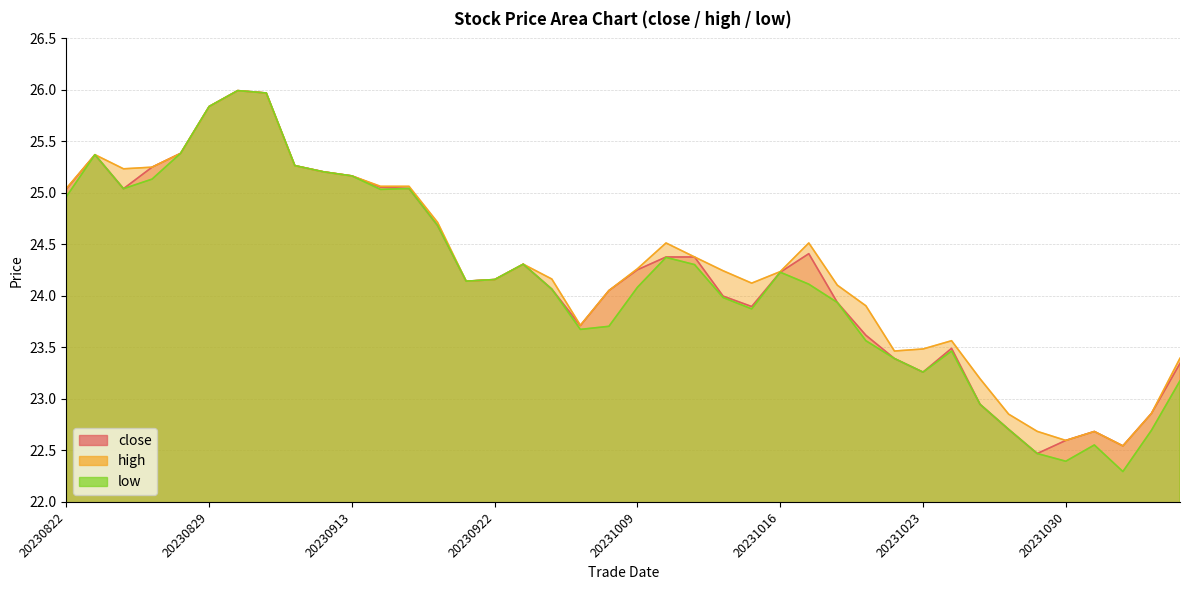

The value of close at 20230925 is 5.8. True or false?

False